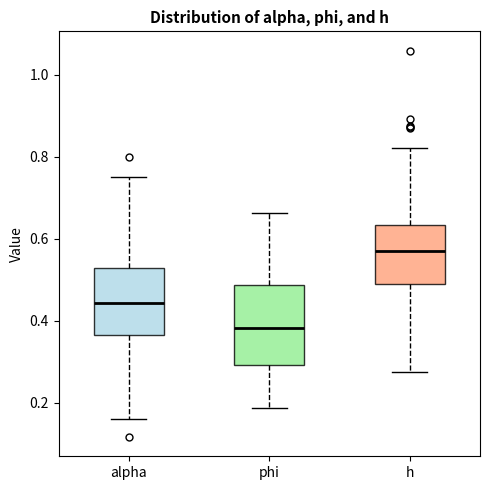

Where is the upper edge of the box for phi on the y-axis? The values are not printed on the chart, so give them approximately, as read against the axis.

0.48